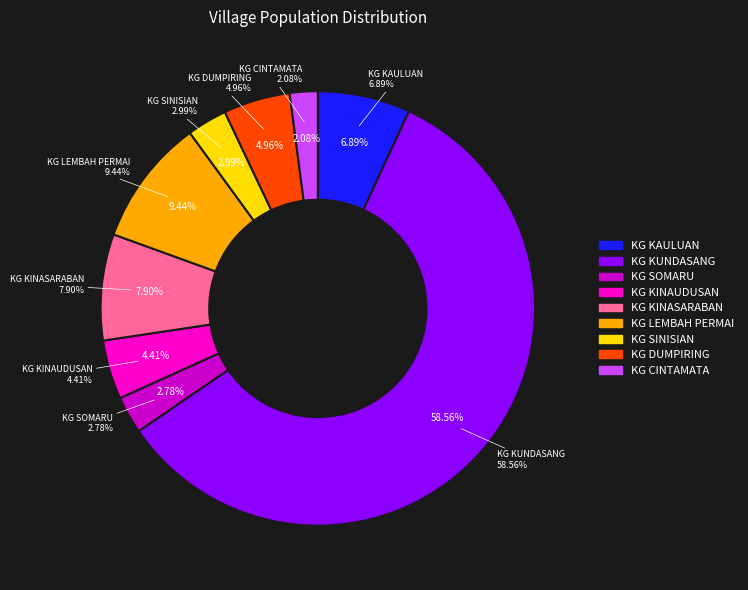

To the nearest percent, what is the difference between the largest and smallest slice percentages?

56%